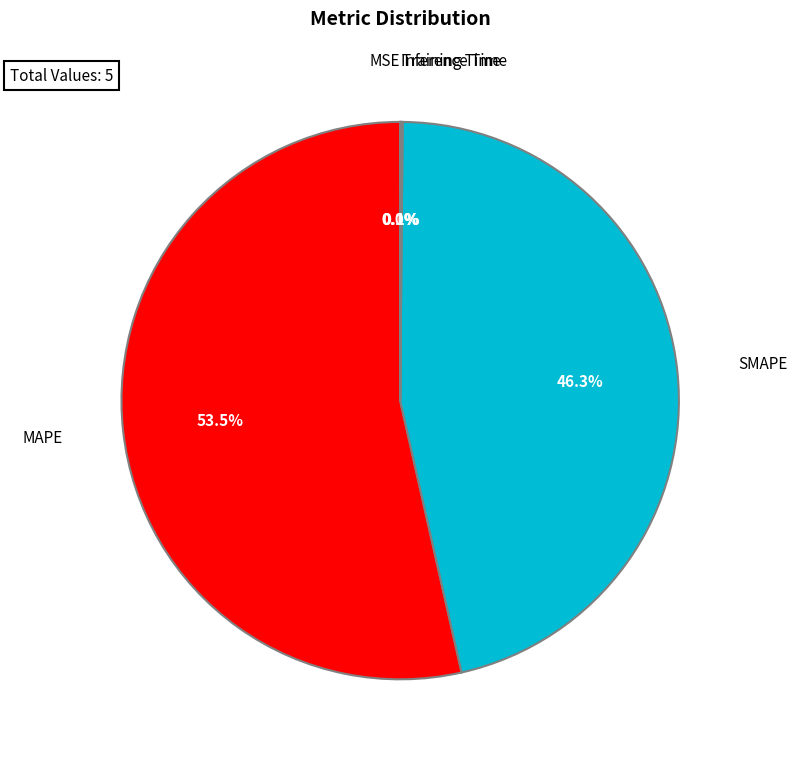

Is there a majority slice in this chart?

Yes